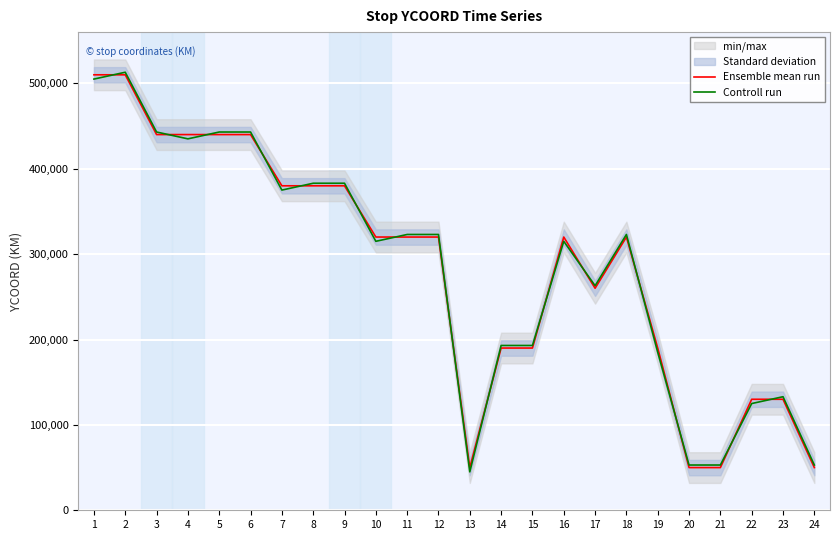

At which label does Ensemble mean run reach its minimum?

13